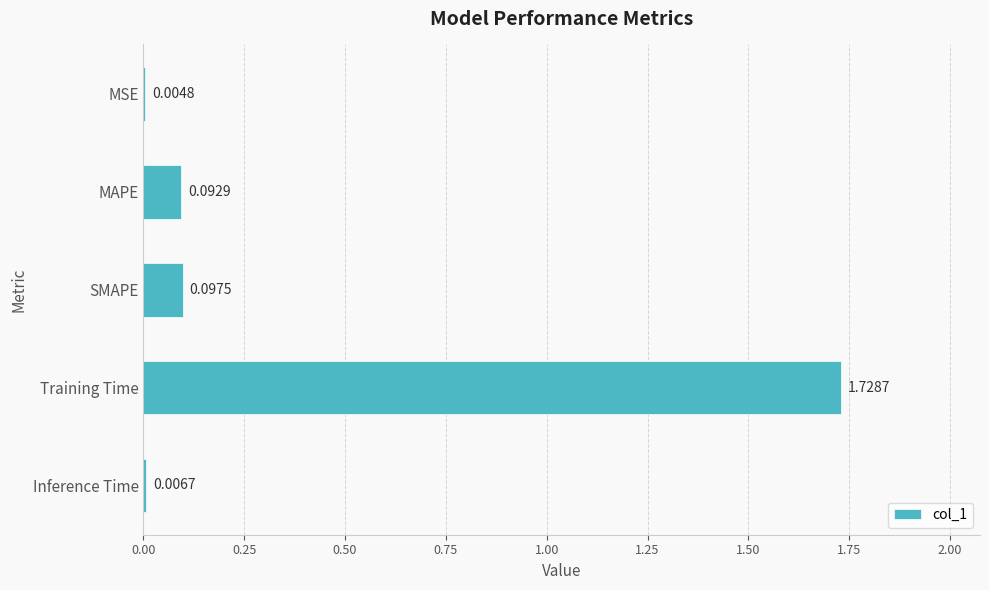

What is the change in value from MSE to Training Time?

+1.7